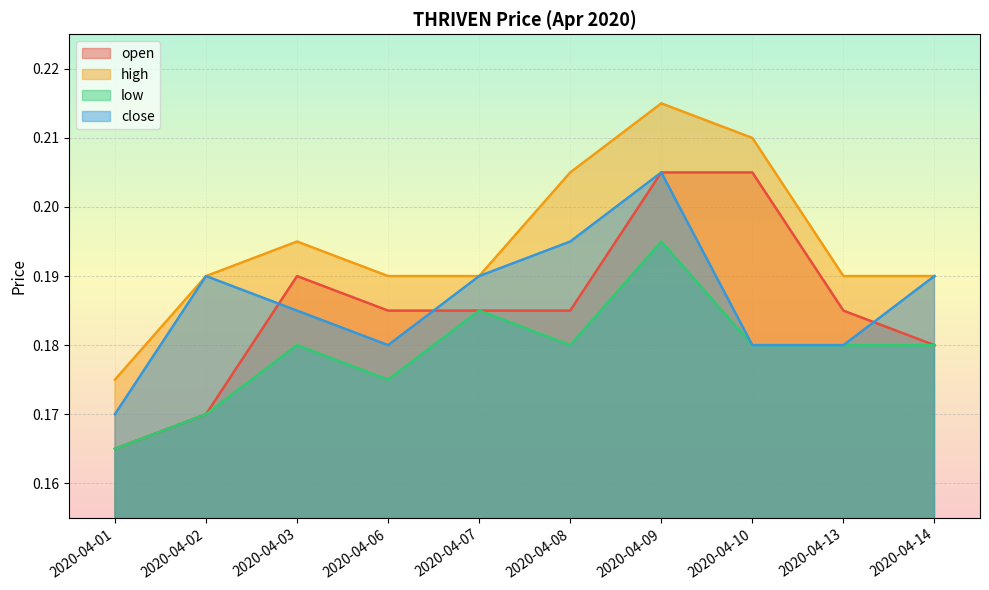

Is it true that open equals 0.3 at 2020-04-01?

False